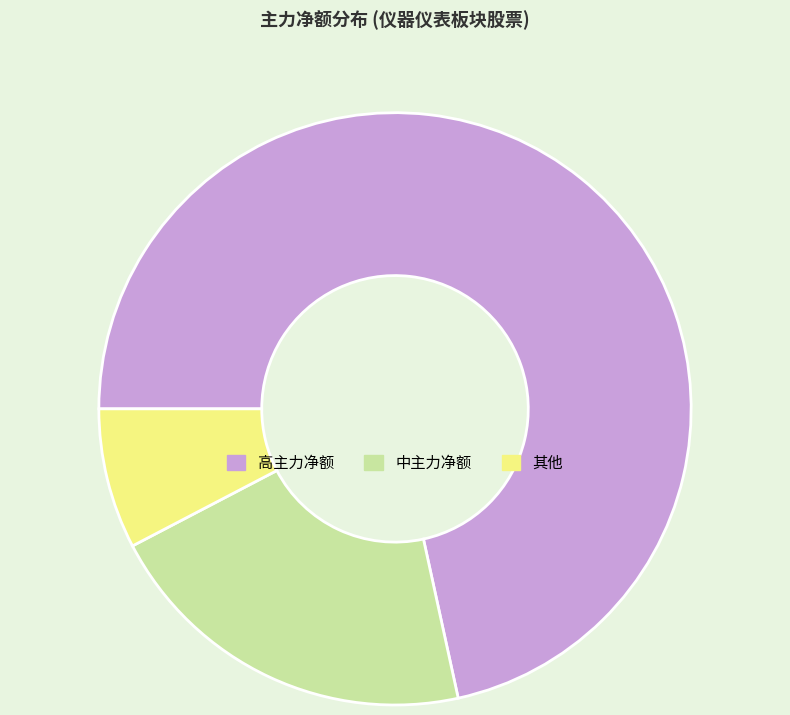

Count the number of slices in the pie.

3